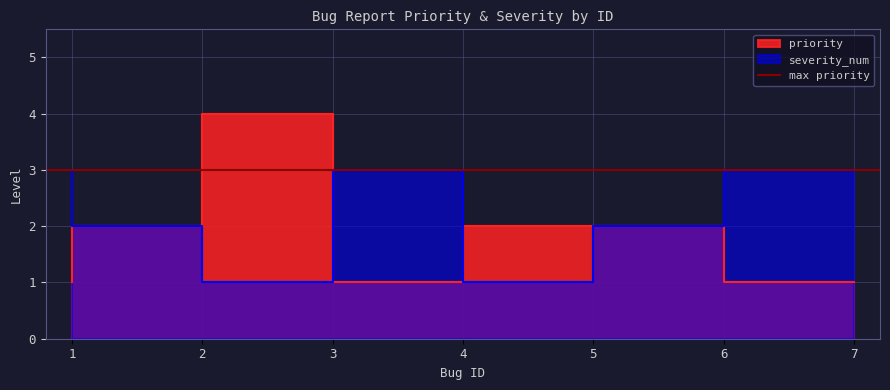

Rank the series at 4 from lowest to highest value.

priority, severity_num